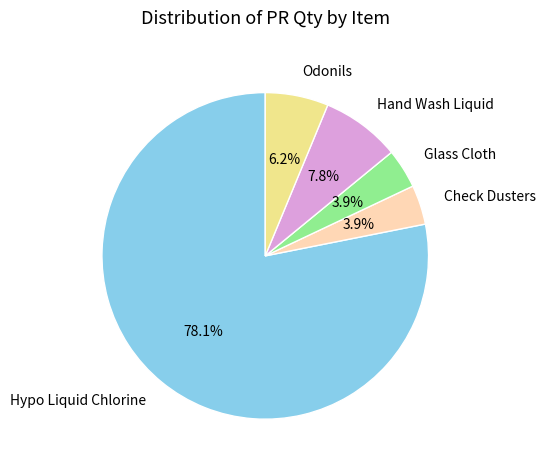

True or false: Odonils accounts for 17% of the total.

False